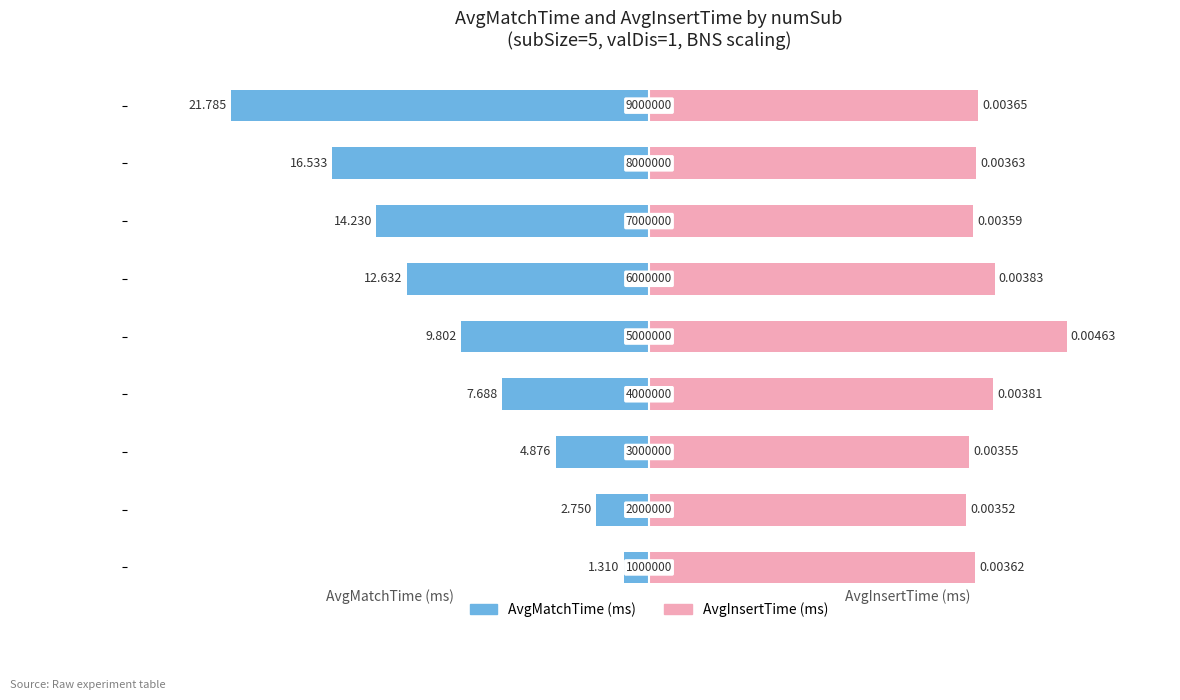

What are all the series names shown in the legend?

AvgMatchTime, AvgInsertTime